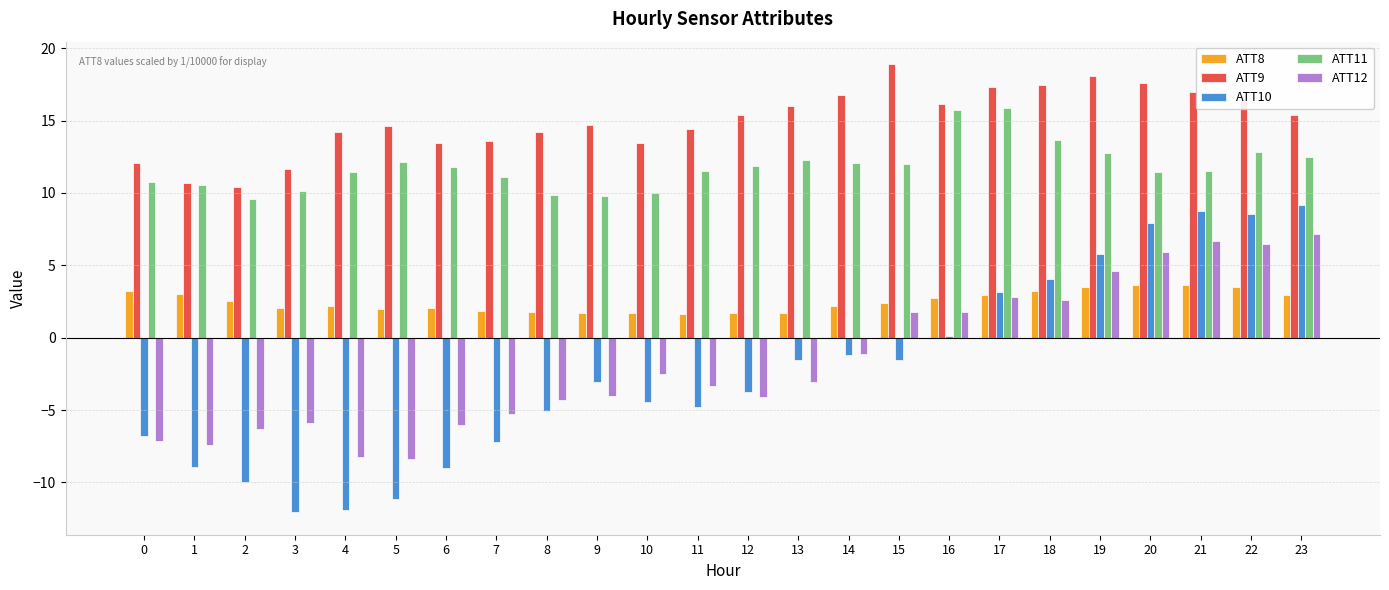

Are the bars horizontal?

No